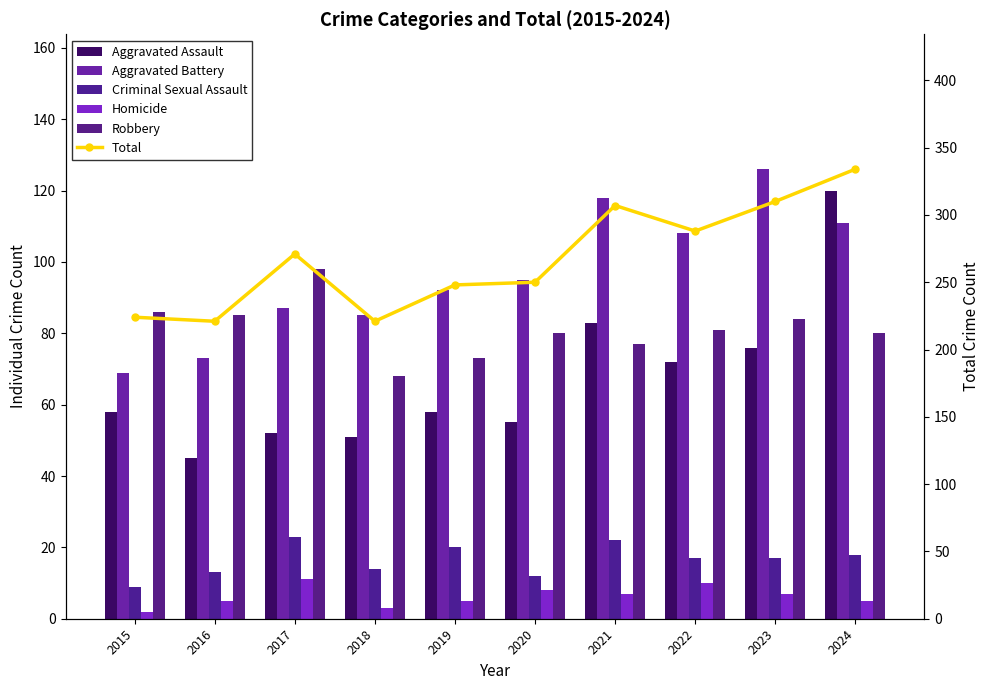

How many groups of bars are there?

10